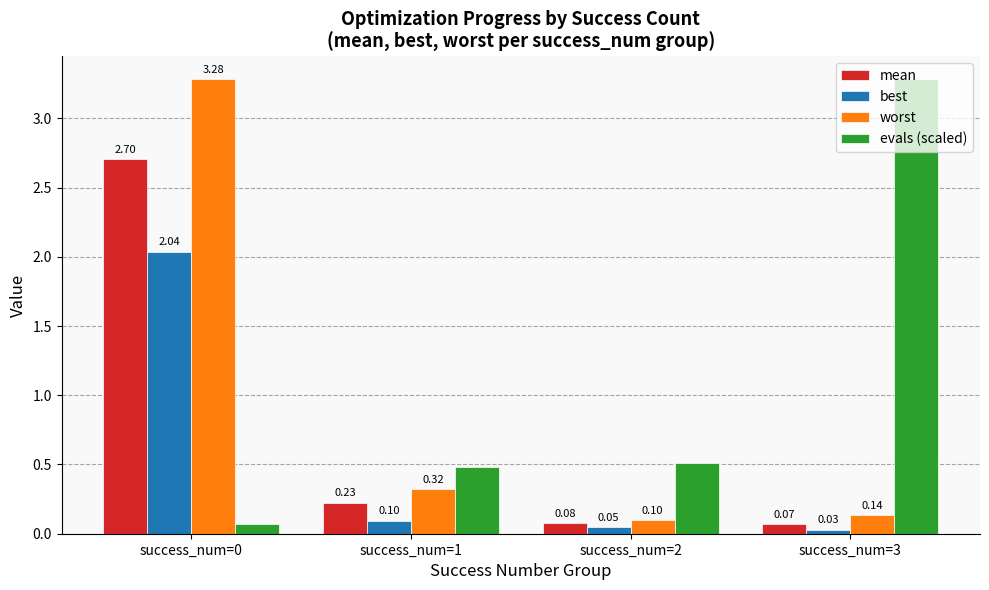

Where is evals (scaled) nearest to the value 1?

success_num=2